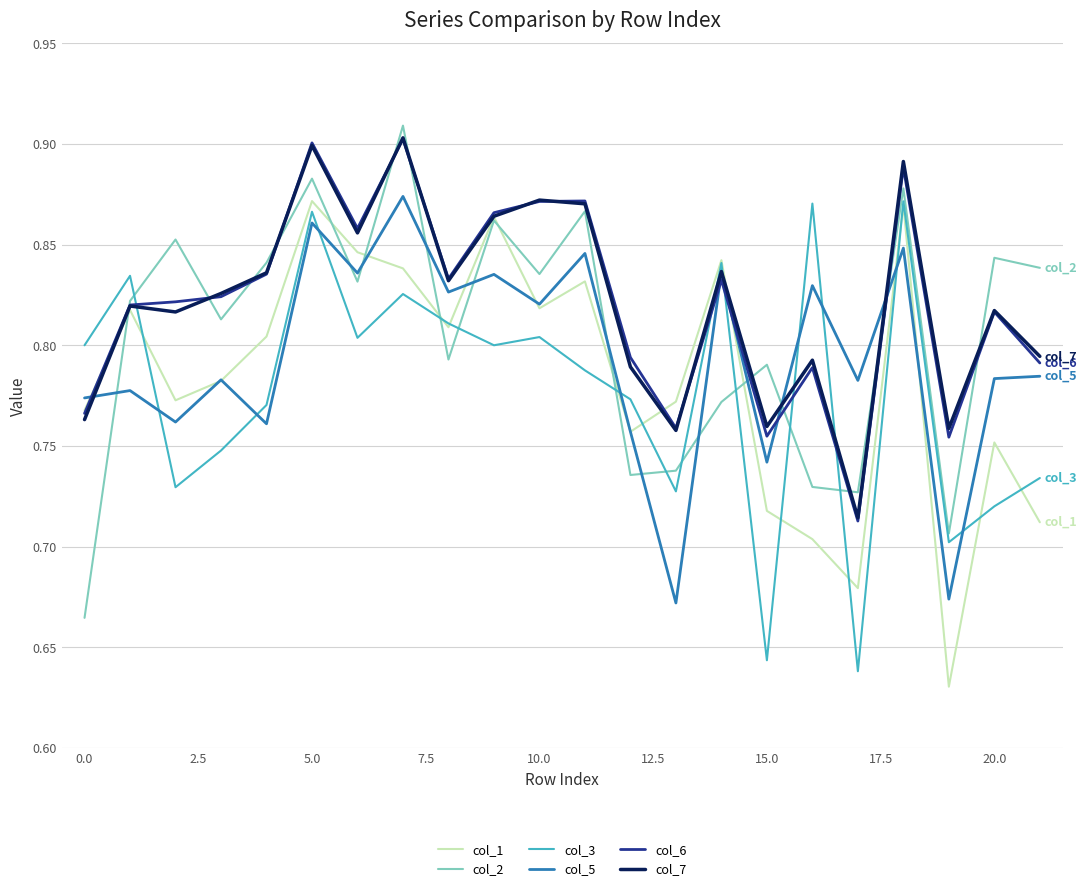

True or false: col_3 and col_2 cross at least once.

True